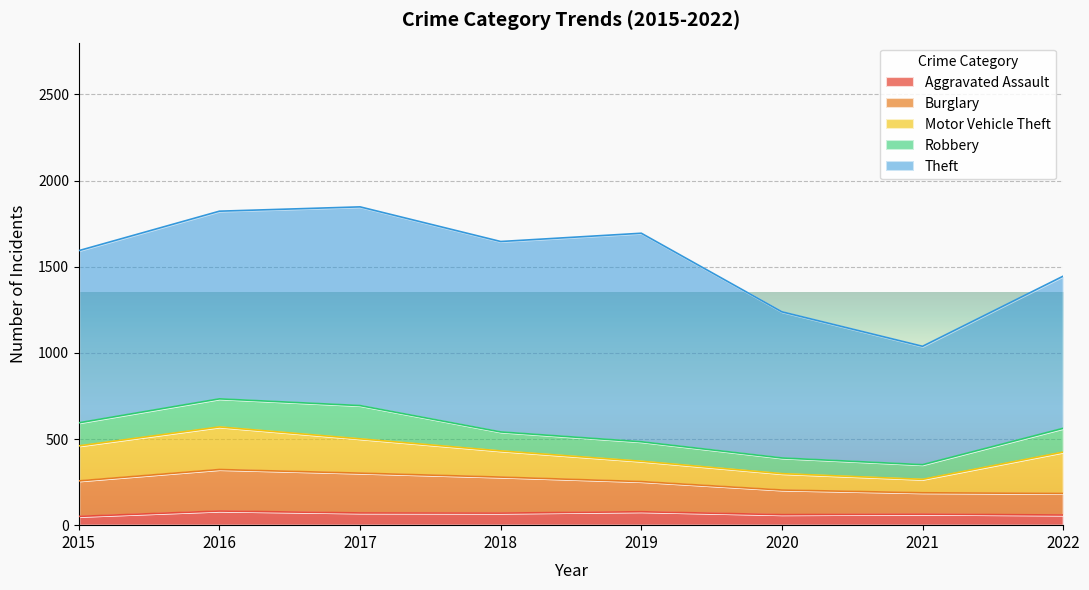

Reading right to left, transcribe all the data shown in this chart.

Aggravated Assault: 59	64	61	78	70	71	82	51
Burglary: 125	124	143	175	209	231	241	206
Motor Vehicle Theft: 240	78	95	118	152	199	247	203
Robbery: 138	85	91	113	110	193	163	134
Theft: 883	687	848	1210	1105	1153	1089	999